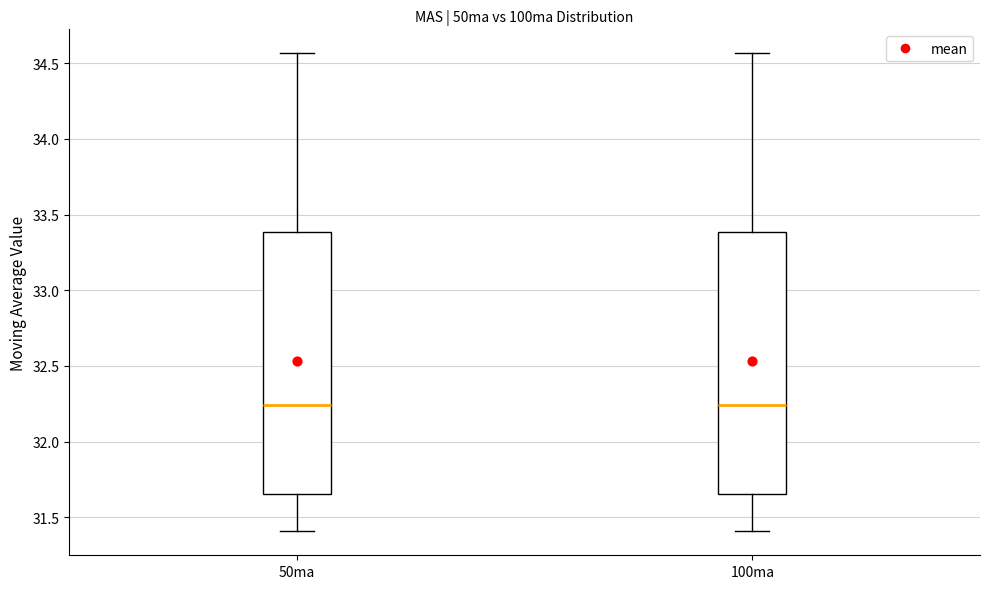

Where does the upper whisker of the box for 100ma end on the y-axis? The values are not printed on the chart, so give them approximately, as read against the axis.

34.55